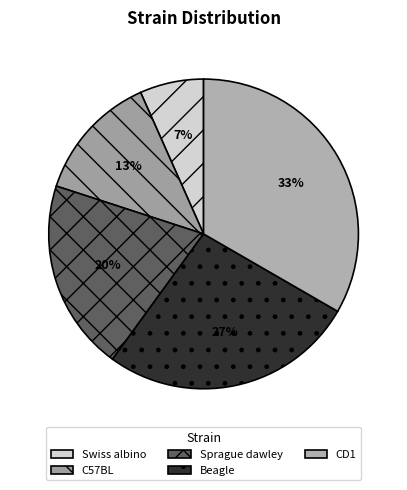

Which category has the smallest portion of the pie?

Swiss albino